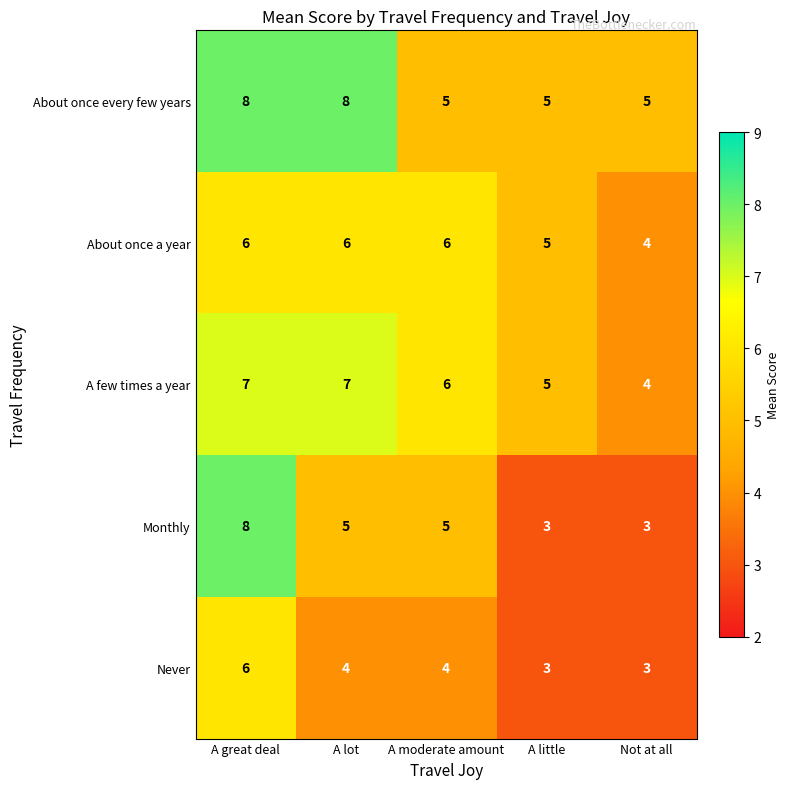

Is it true that A few times a year equals 5 at A little?

True